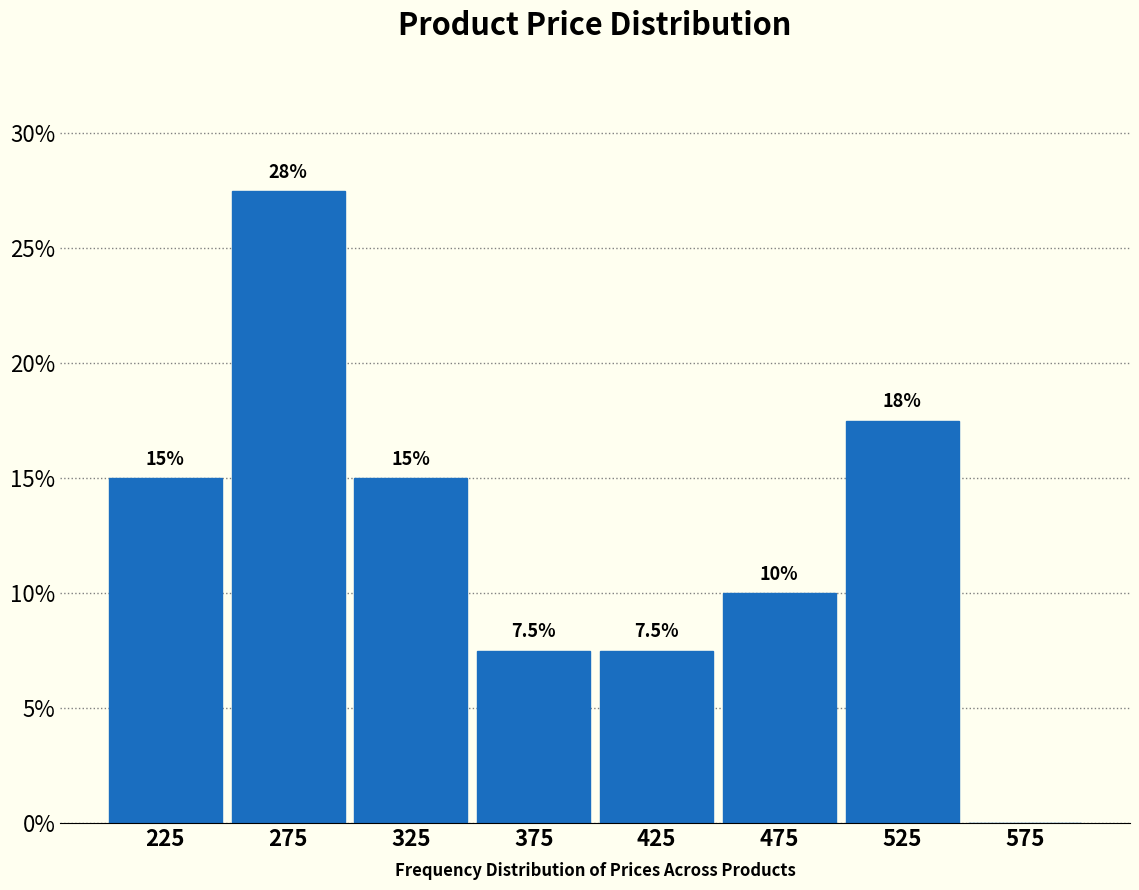

Over which range of the x-axis is the bar tallest?

250 to 300